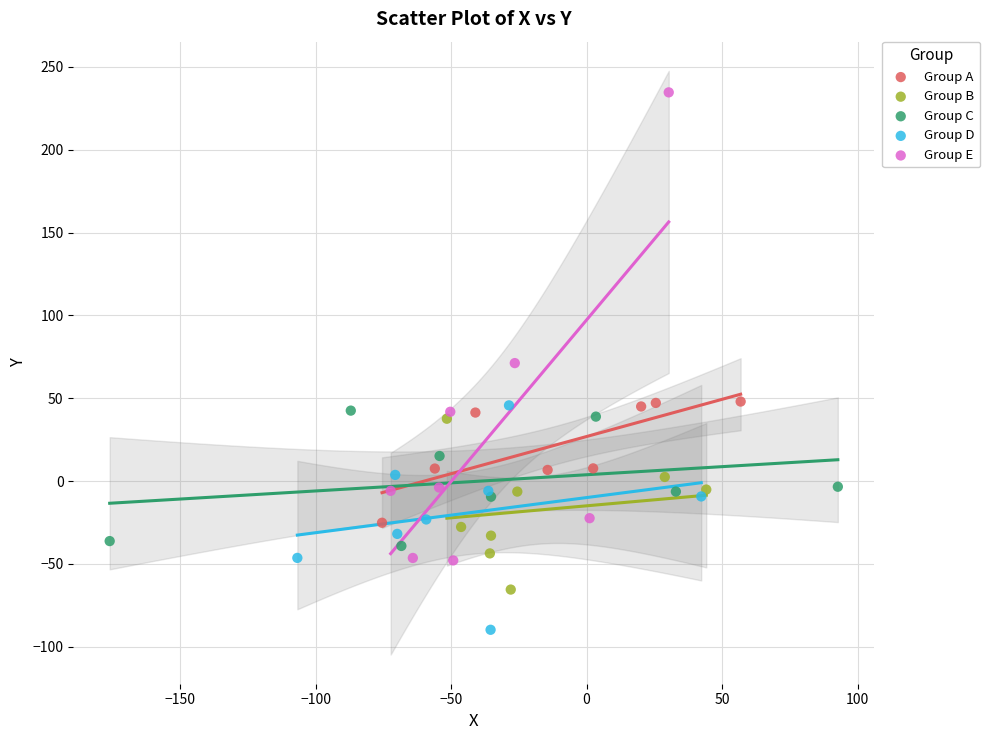

Which series has the largest Y range (max minus min)?

Group E